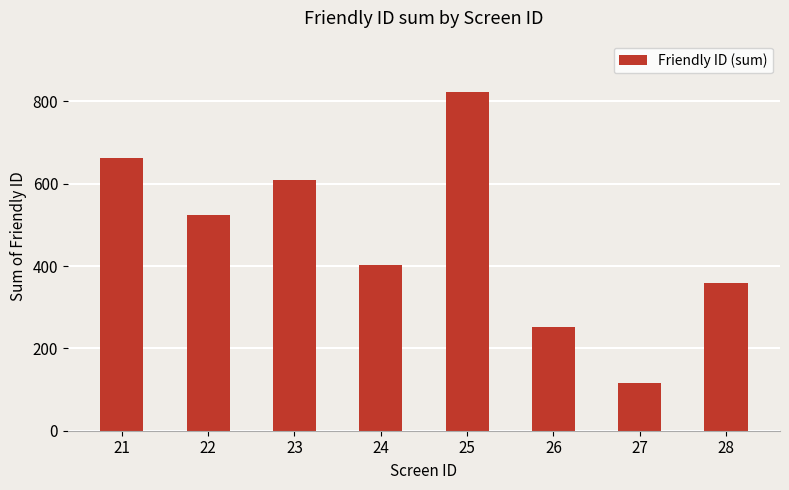

Reading left to right, list all the values displayed in this chart.

21=662	22=525	23=608	24=402	25=824	26=253	27=116	28=358